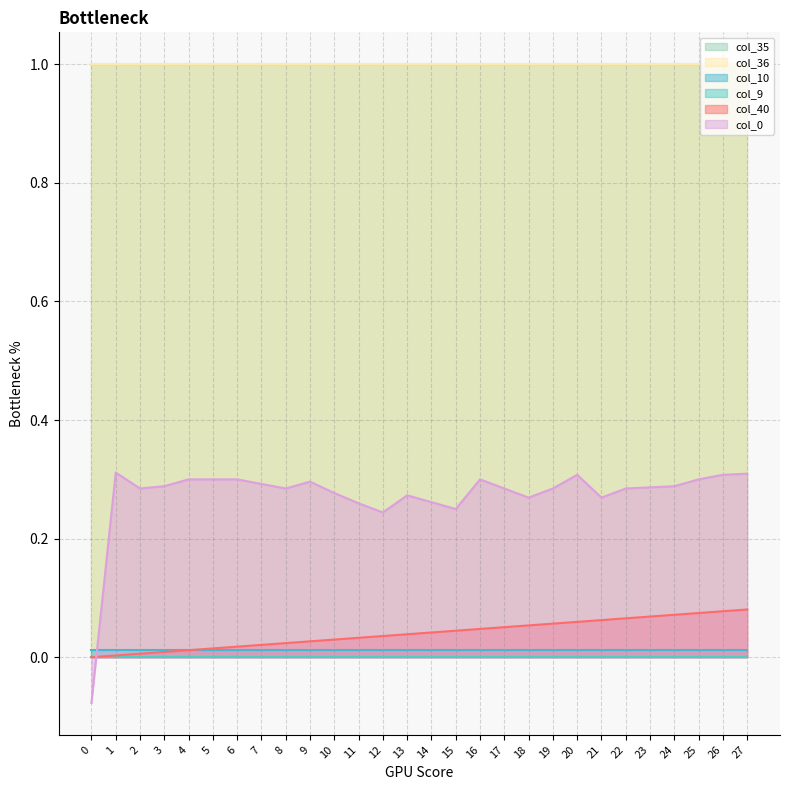

Which series has the largest total across all categories?

col_35